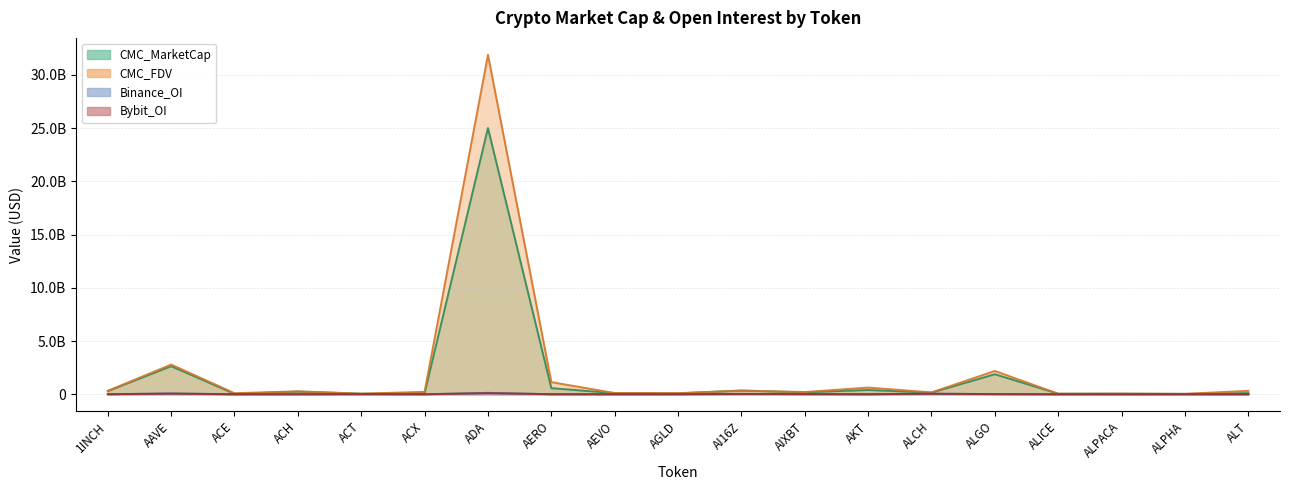

What is the approximate value of CMC_FDV at AEVO, to the nearest 50?

113769000